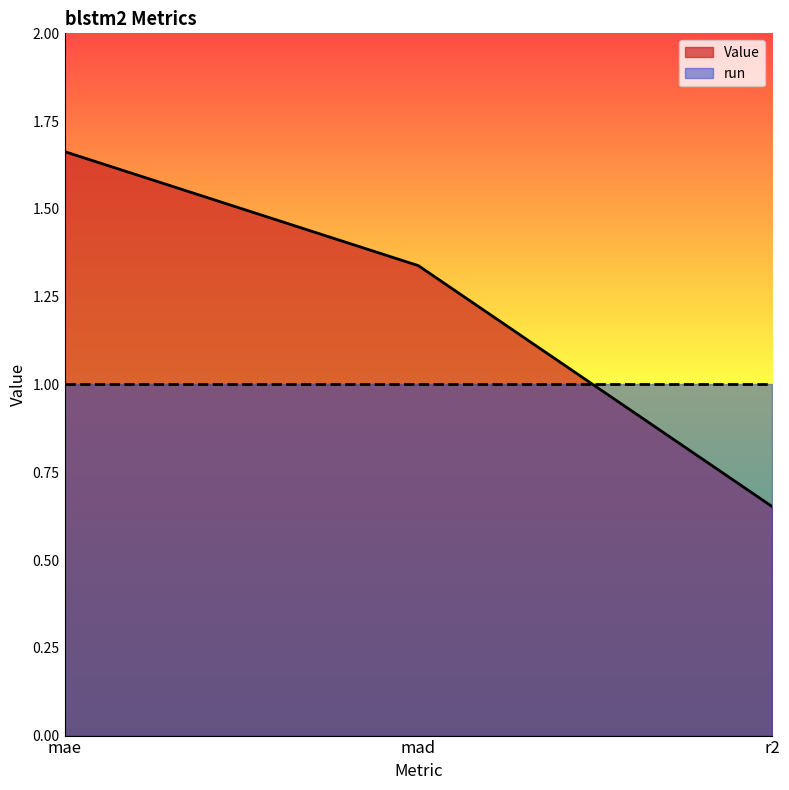

Approximately how many times larger is the value at r2 compared to mad?

0.5